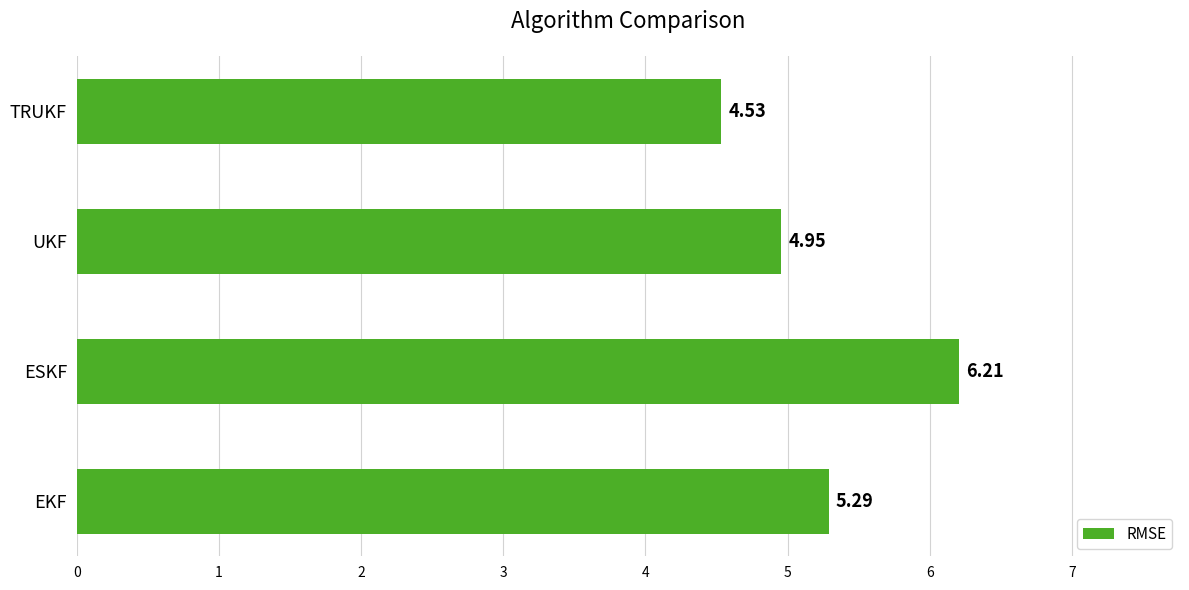

List the labels in order of value, smallest first.

TRUKF, UKF, EKF, ESKF